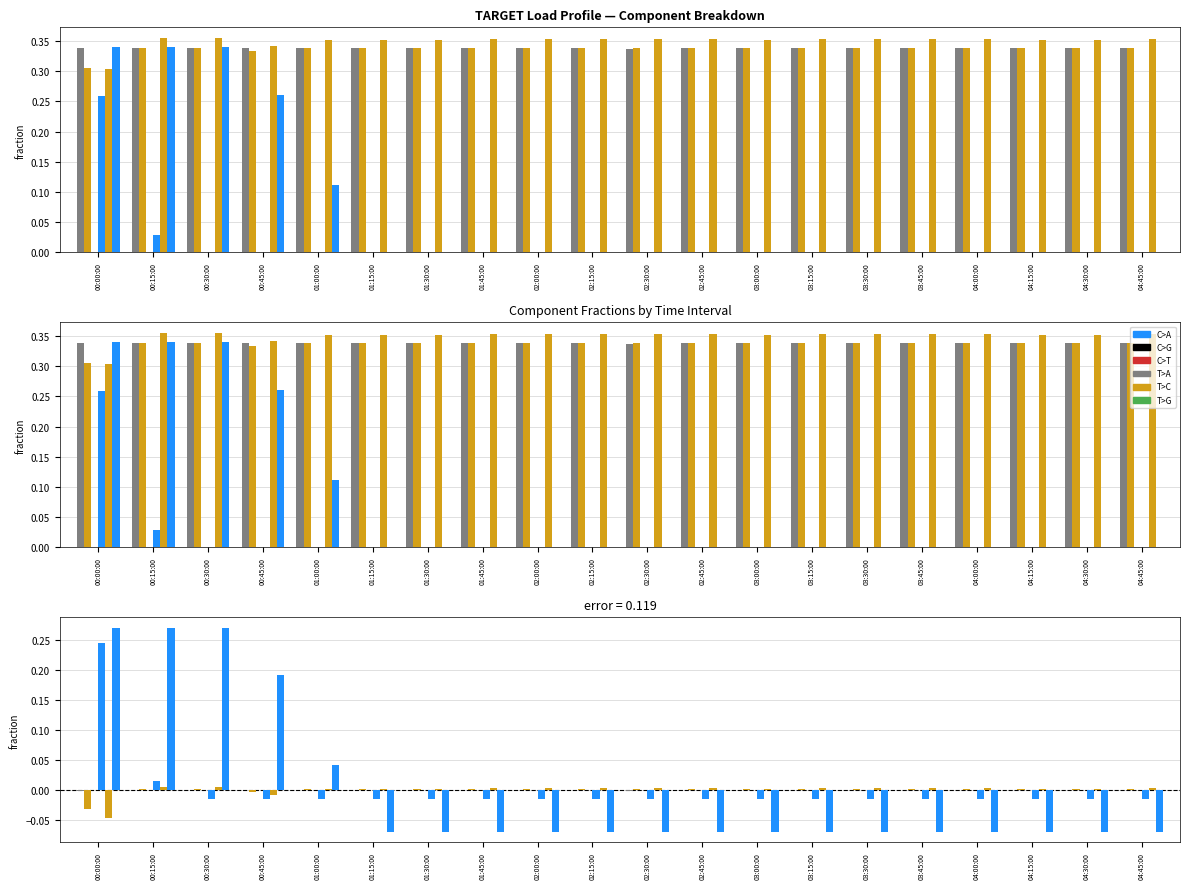

True or false: C1 has a value of 0.0 at 03:30:00.

False